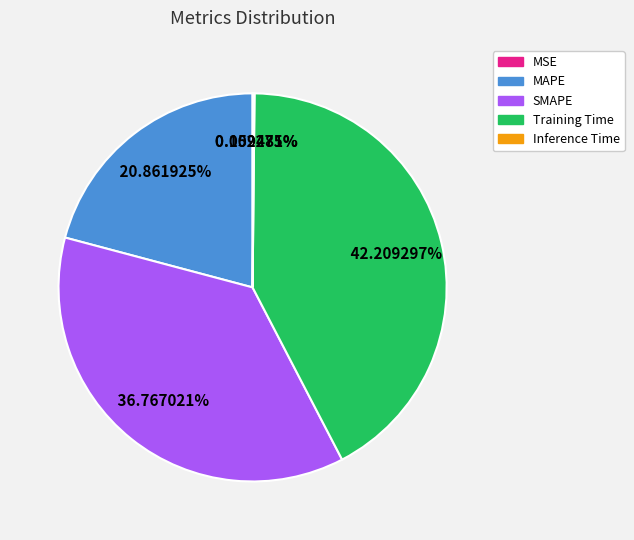

What is the largest slice in the pie chart?

Training Time